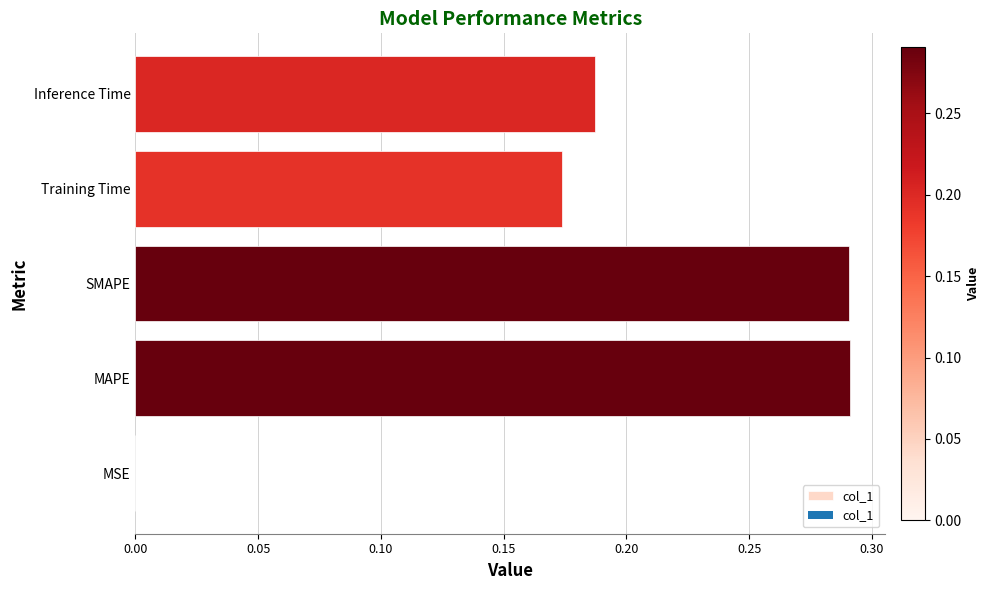

Is it true that the value at SMAPE is 0.2?

False